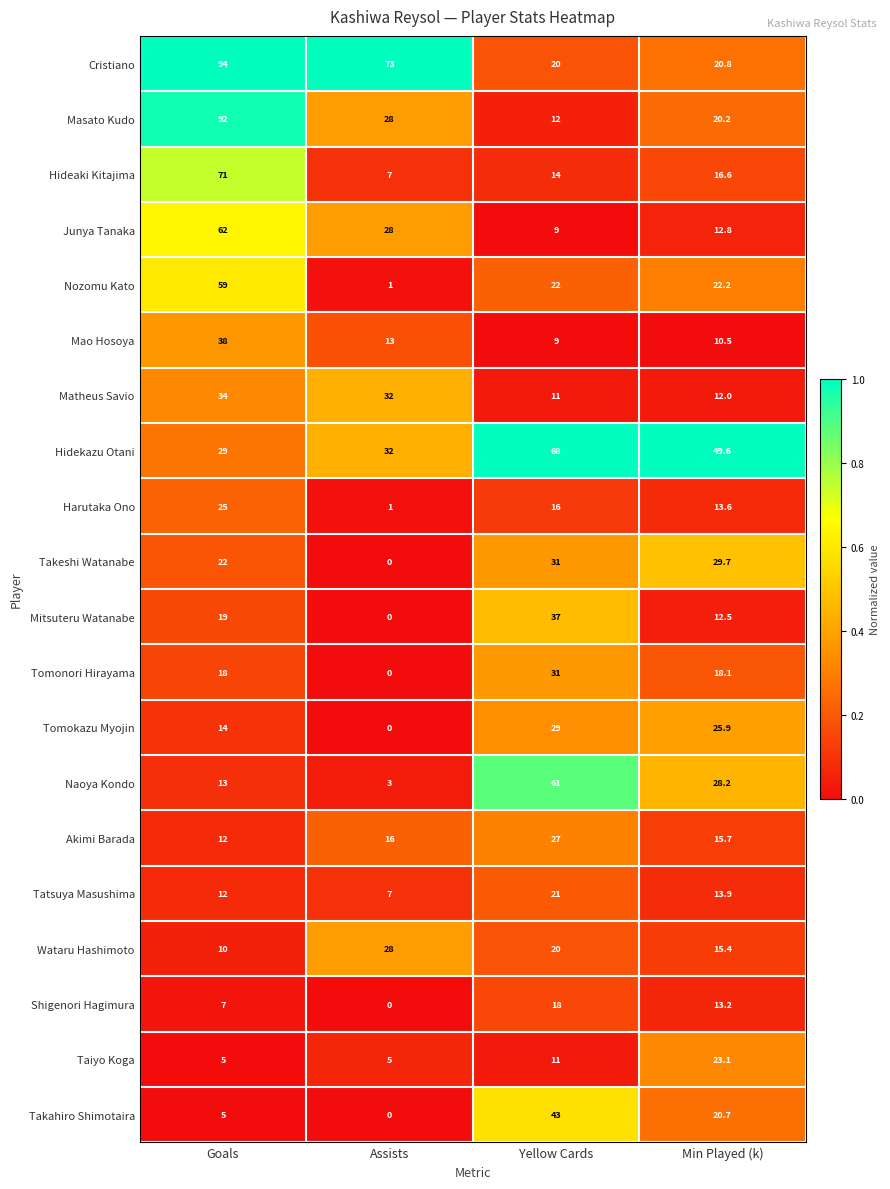

At how many categories does at least one series exceed 0?

4